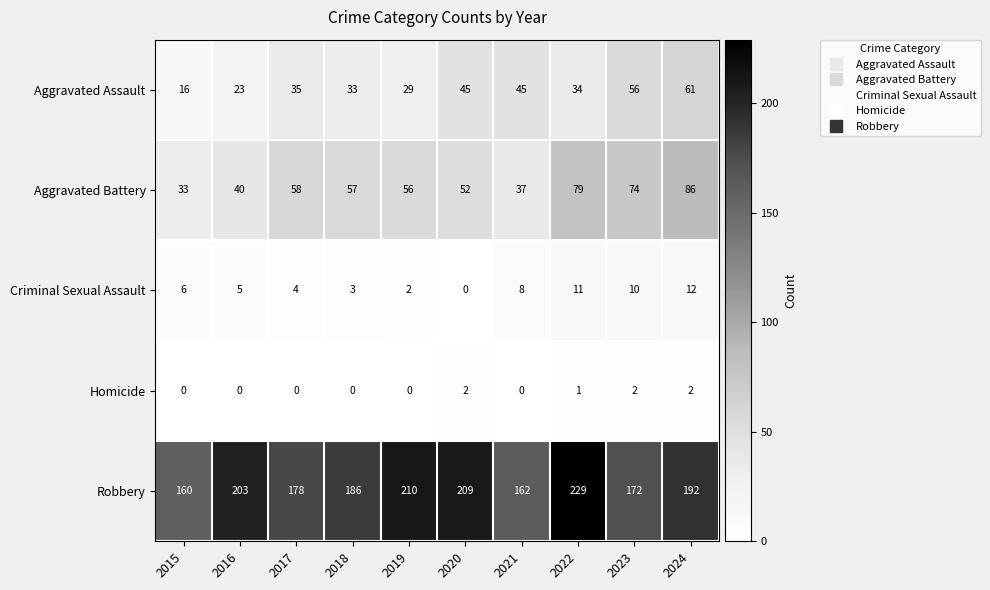

What is the difference between the second highest and second lowest values in the Criminal Sexual Assault series?

9